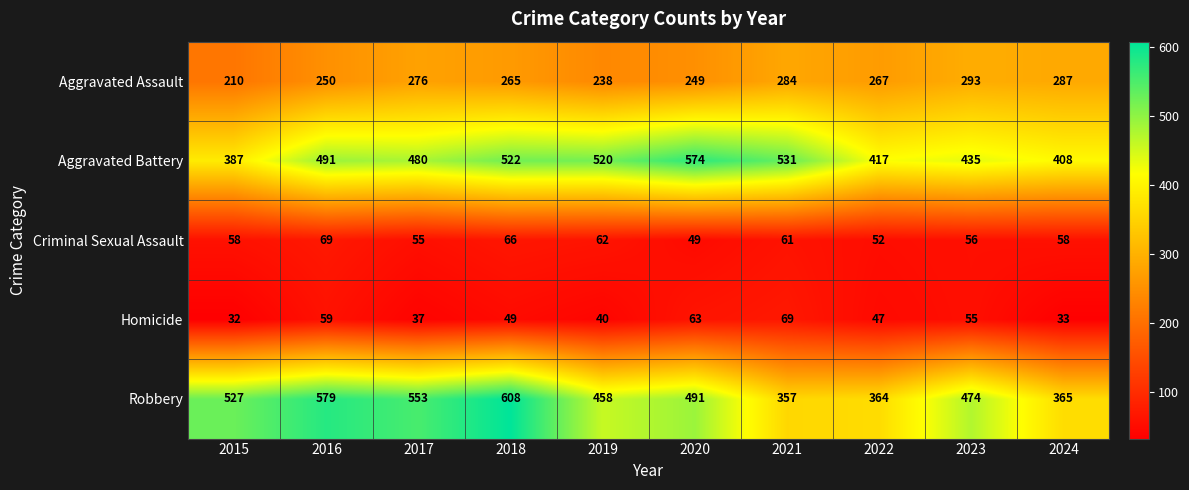

What is the maximum value for Criminal Sexual Assault?

69